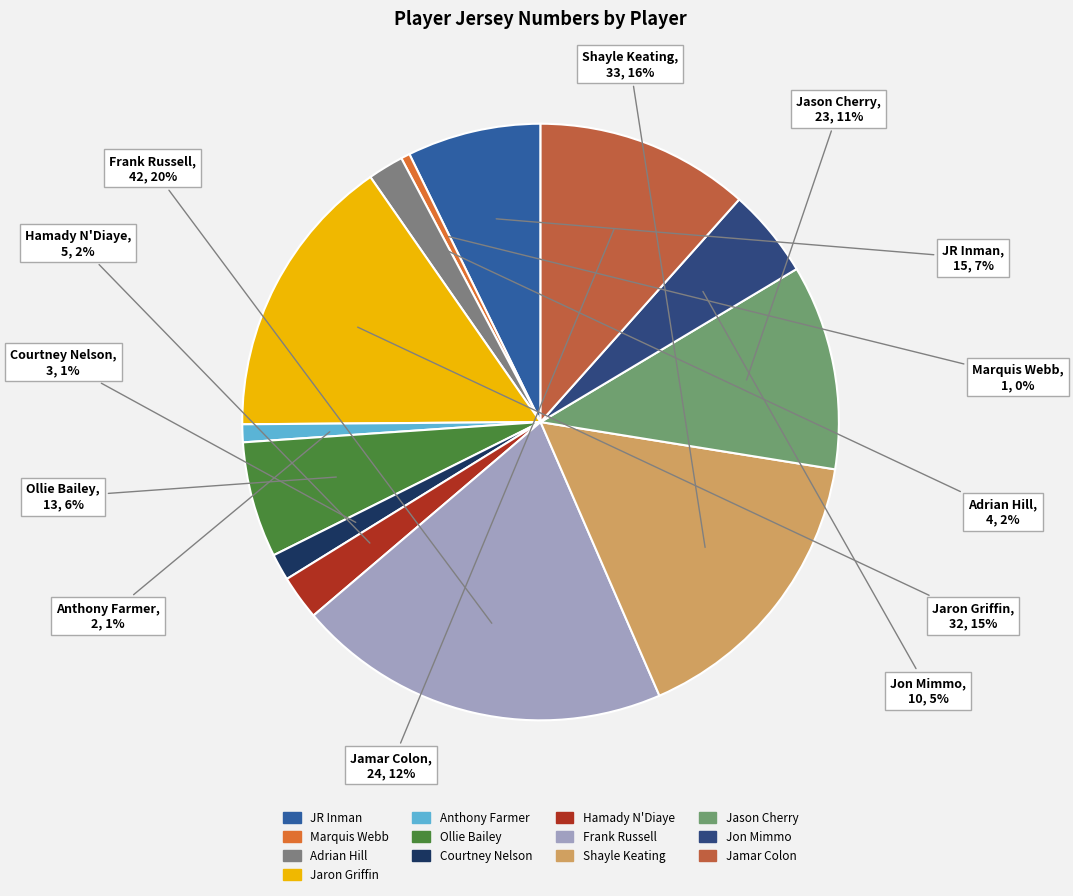

True or false: Courtney Nelson accounts for 13% of the total.

False